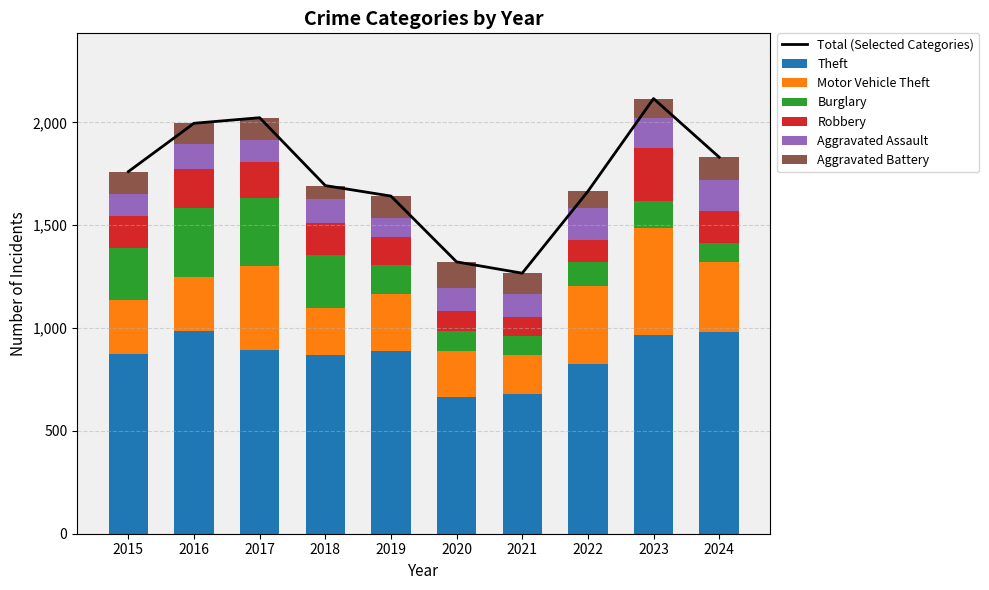

Reading left to right, what are all the values shown in this chart?

Theft: 874	984	892	868	891	666	678	827	964	979
Motor Vehicle Theft: 261	265	411	231	273	221	193	376	524	344
Burglary: 254	333	329	257	143	100	90	116	130	92
Robbery: 154	194	178	155	135	97	91	111	260	152
Aggravated Assault: 110	118	105	115	92	113	115	154	146	151
Aggravated Battery: 108	102	108	67	108	125	100	81	92	113